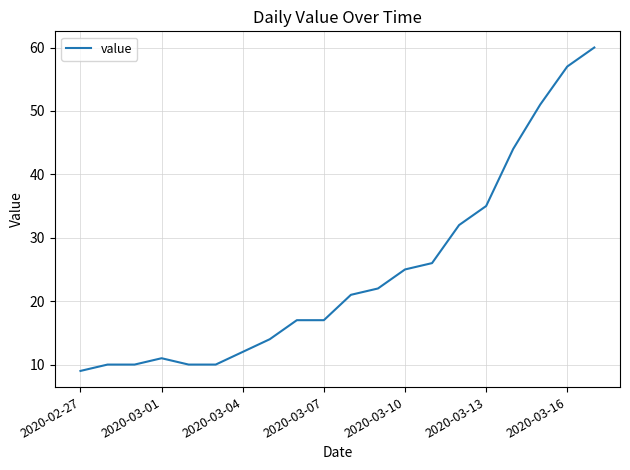

How many lines are shown in the chart?

1